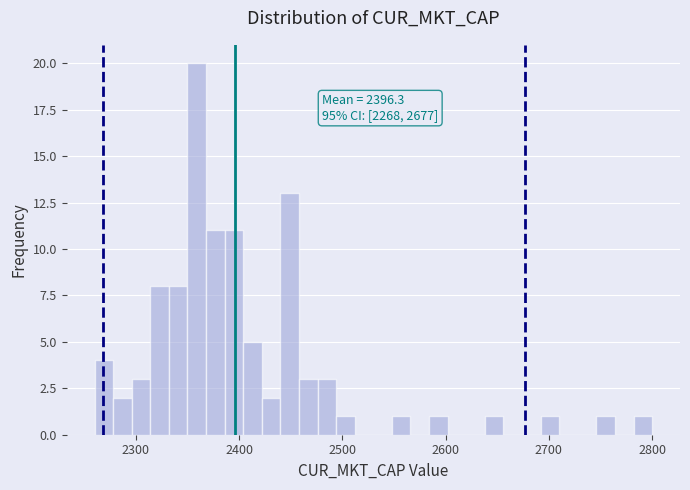

Around what value on the x-axis is the tallest bar? Give the approximate position of its centre, as read against the axis.

2360